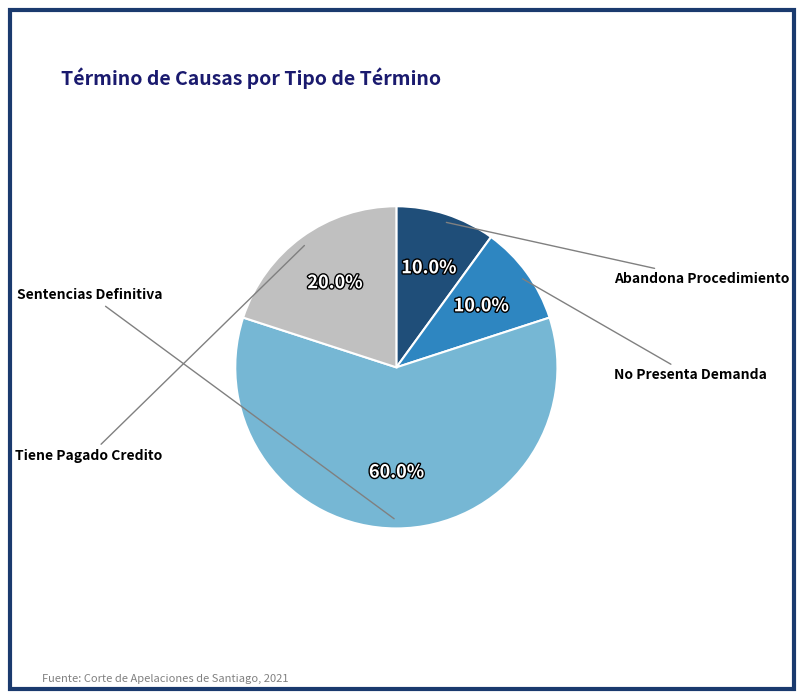

Does any single category account for the majority?

Yes